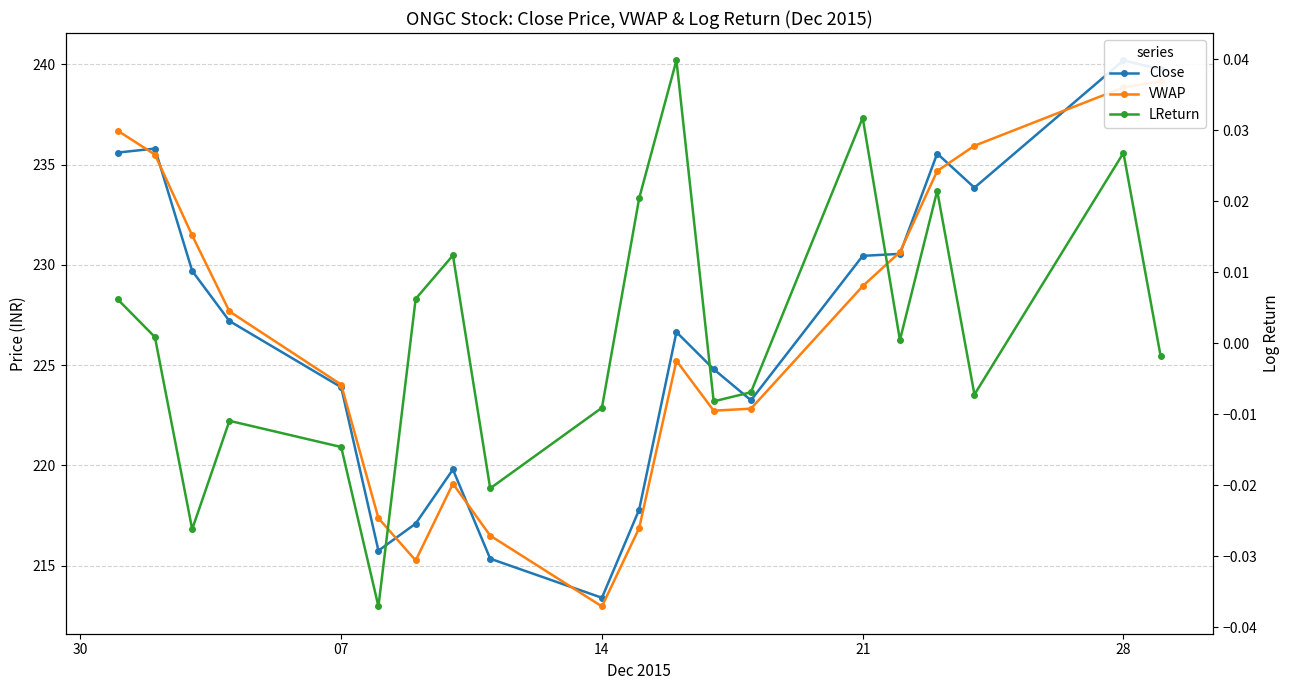

What are all the series names shown in the legend?

Close, VWAP, LReturn